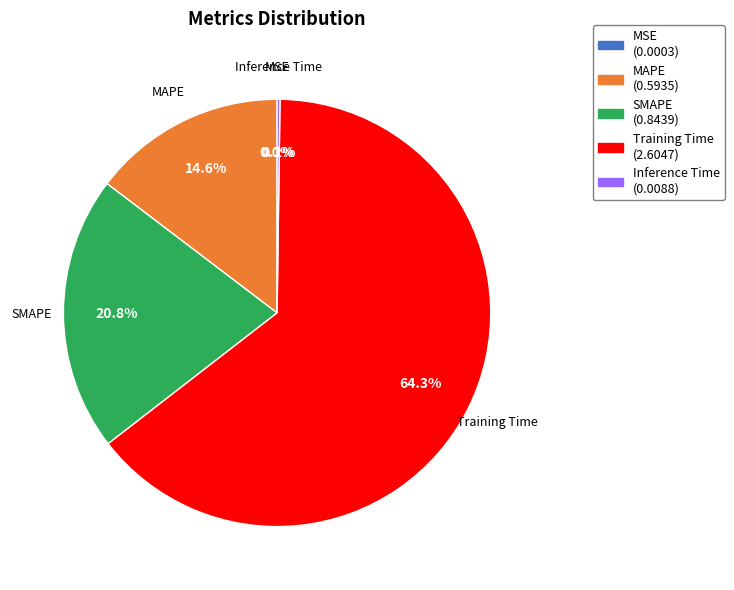

Which category accounts for the majority?

Training Time